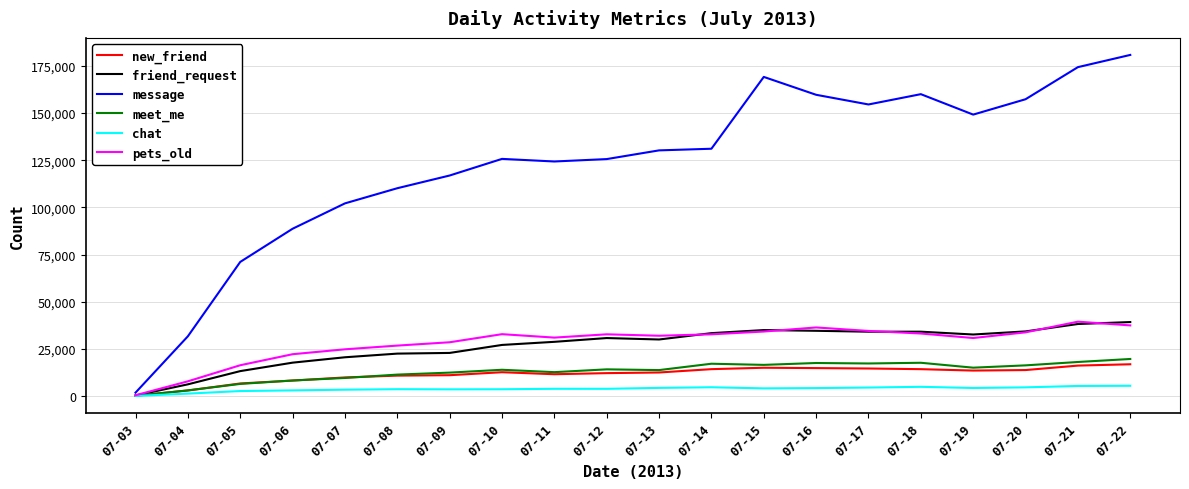

What are all the series names shown in the legend?

new_friend, friend_request, message, meet_me, chat, pets_old